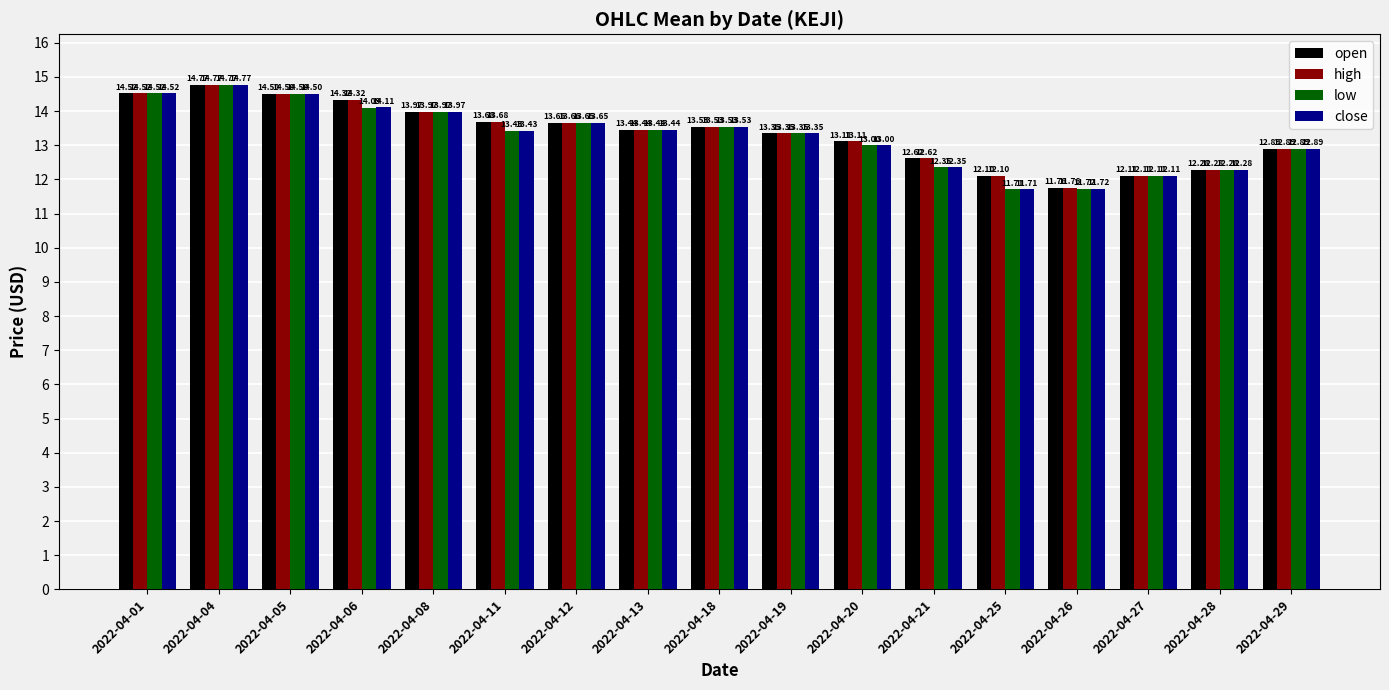

Is the value of close at 2022-04-12 greater than the value of open at 2022-04-21?

Yes